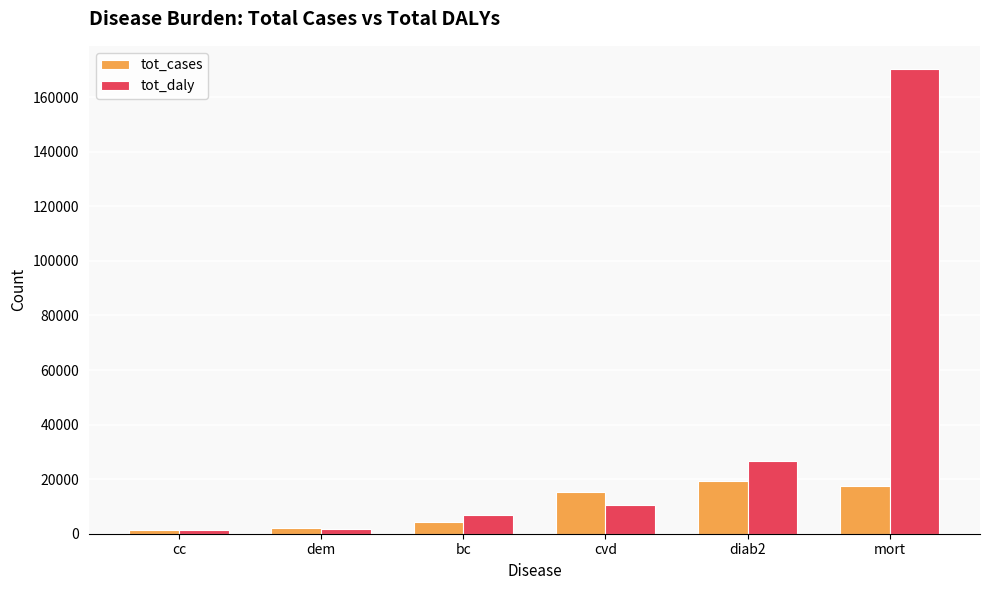

Which series has the widest spread of values?

tot_daly